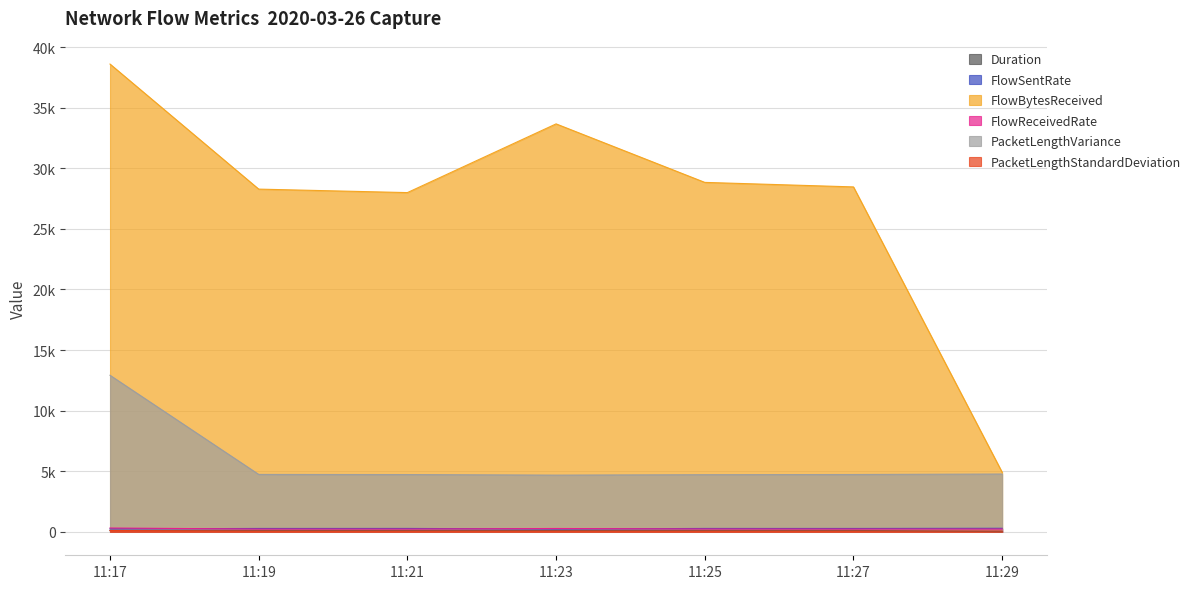

At which label does PacketLengthVariance first exceed 4734?

11:17